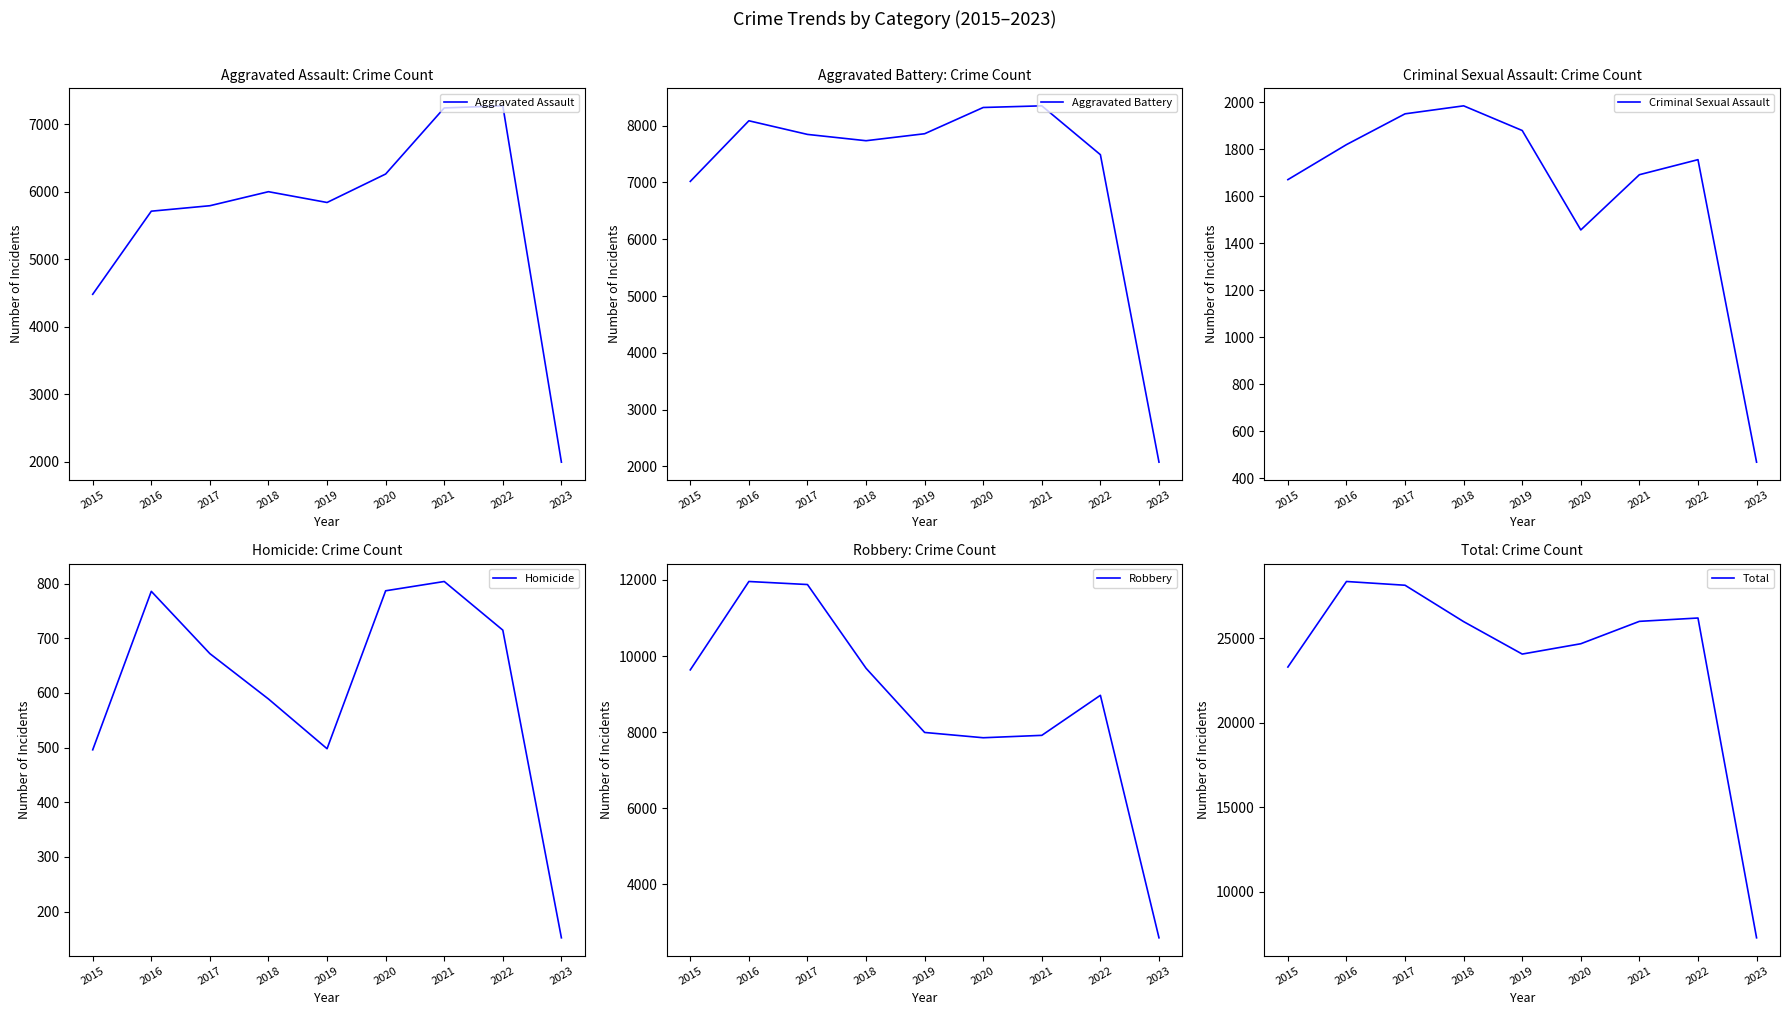

True or false: Aggravated Assault and Total cross at least once.

False